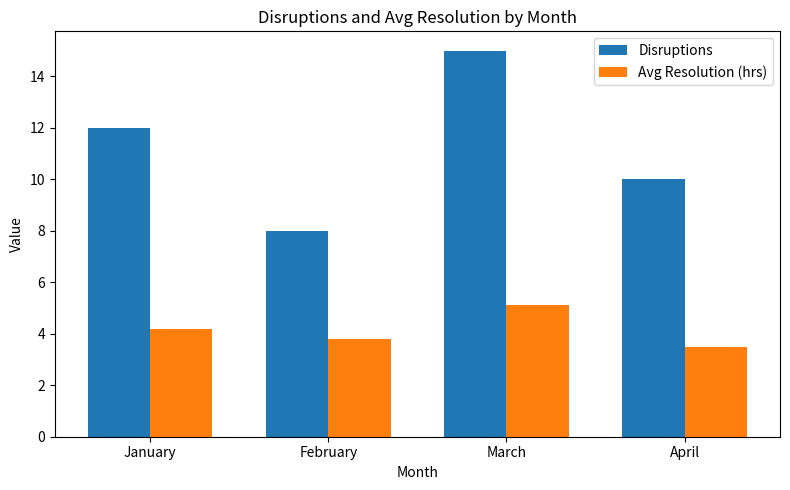

What is the difference between the second highest and minimum values in the Avg Resolution (hrs) series?

0.7